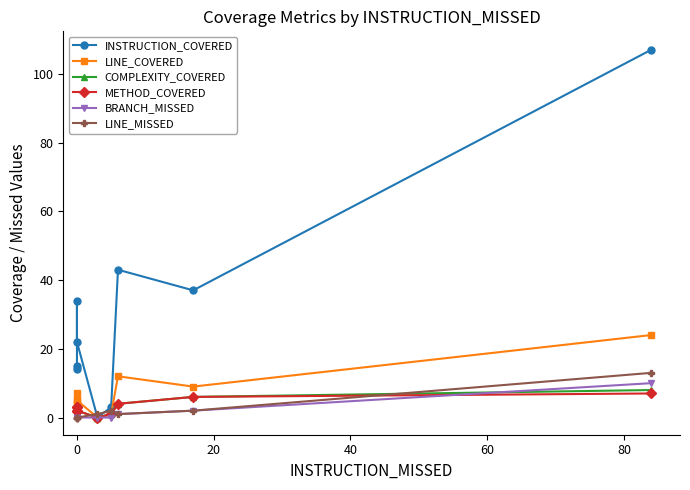

True or false: LINE_COVERED and COMPLEXITY_COVERED intersect in this chart.

False